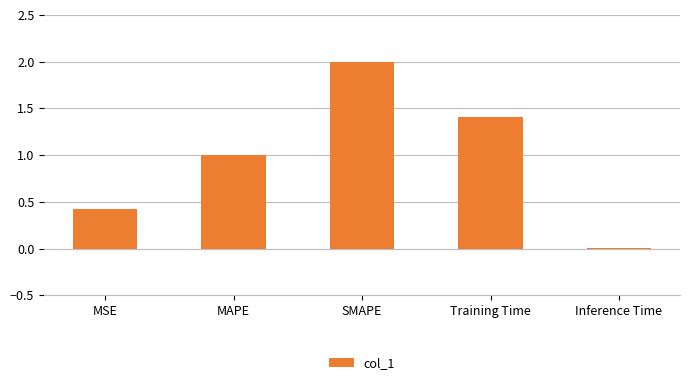

The value at SMAPE is 2.0. True or false?

True